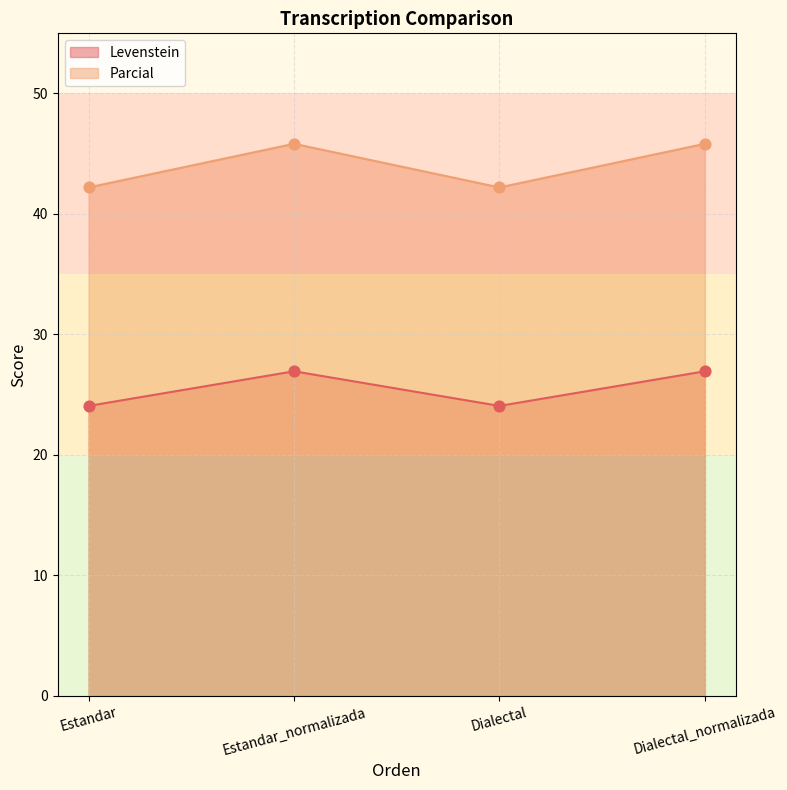

Which series has the largest total across all categories?

Parcial